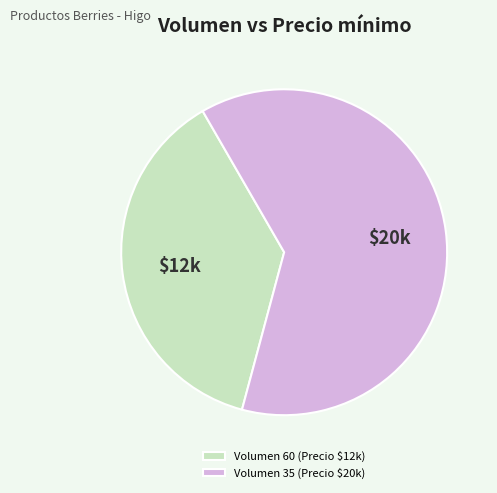

True or false: Volumen 35 (Precio $20k) accounts for 53% of the total.

False